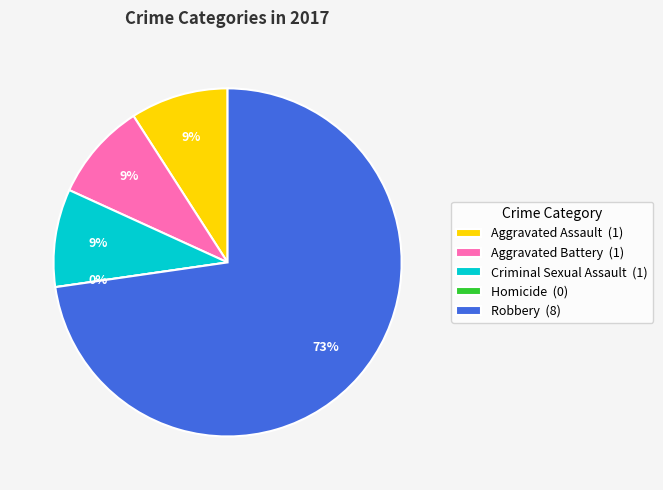

To the nearest percent, what is the difference between the largest and smallest slice percentages?

73%